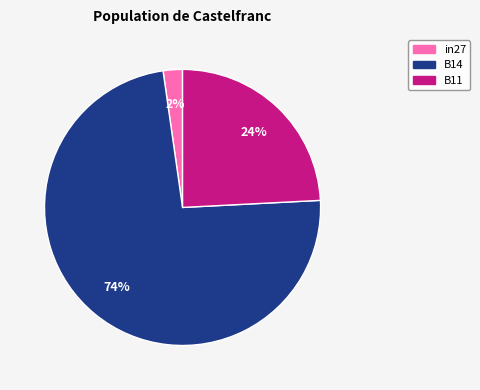

Rank the categories by value from highest to lowest.

B14, B11, in27